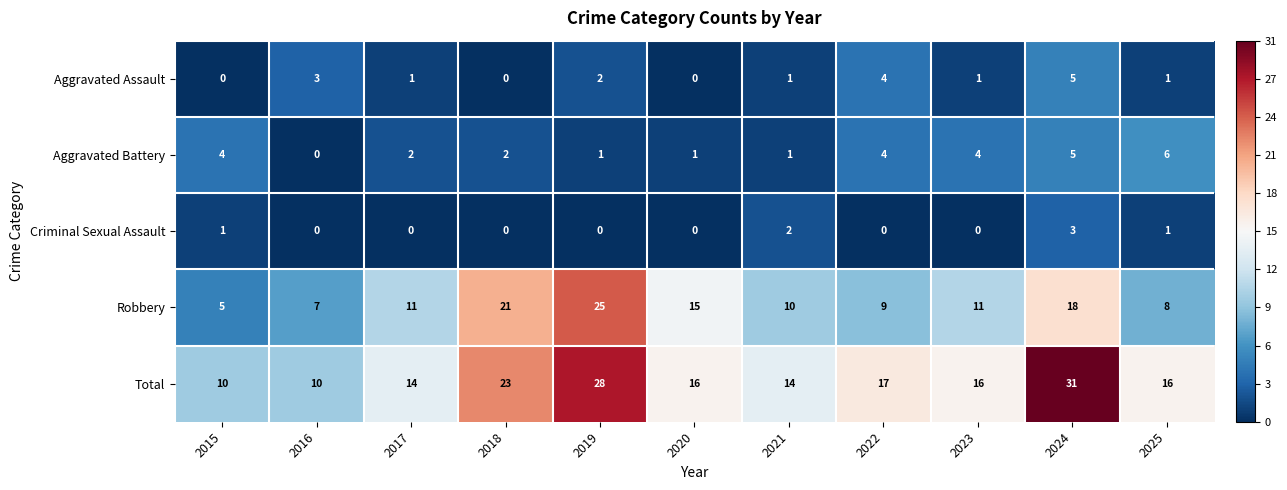

What is the maximum value shown in the chart?

31